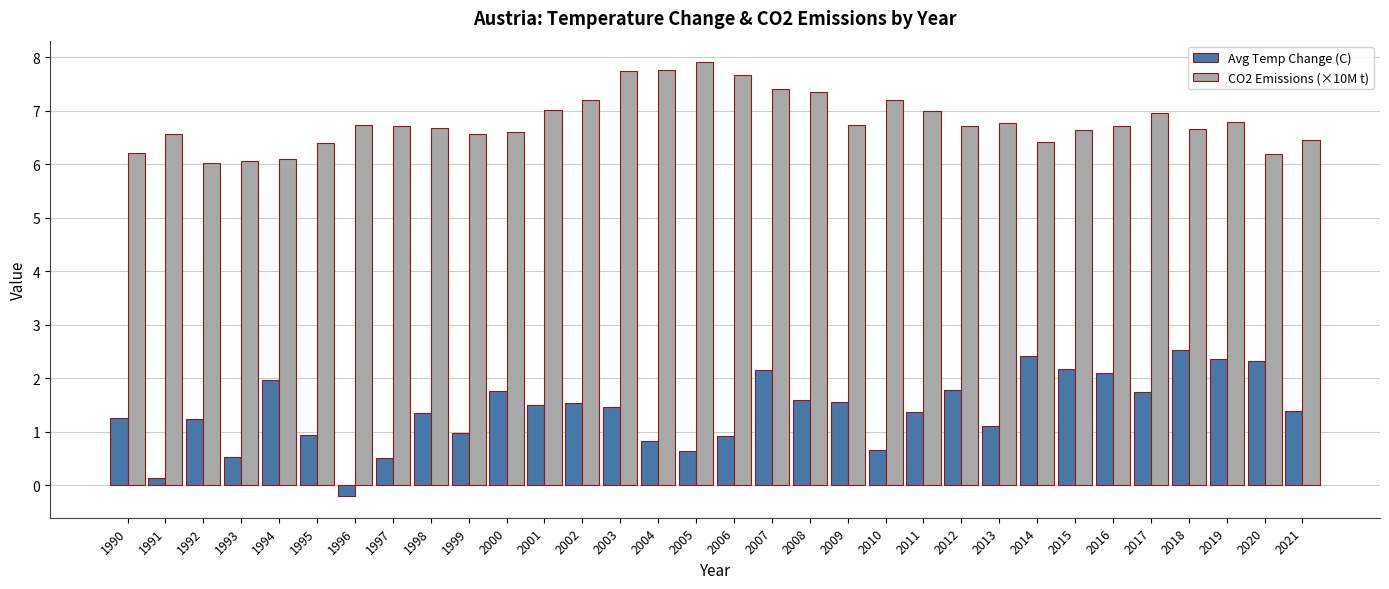

Which series has the largest total across all categories?

CO2 Emissions (×10M t)